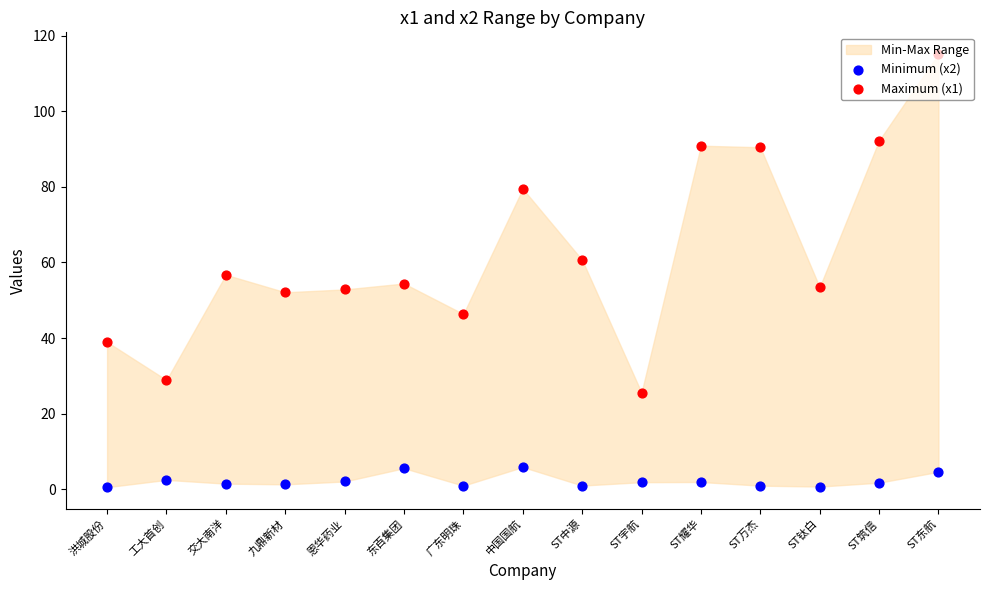

Is the value of Minimum (x2) at 中国国航 greater than the value of Maximum (x1) at ST万杰?

No